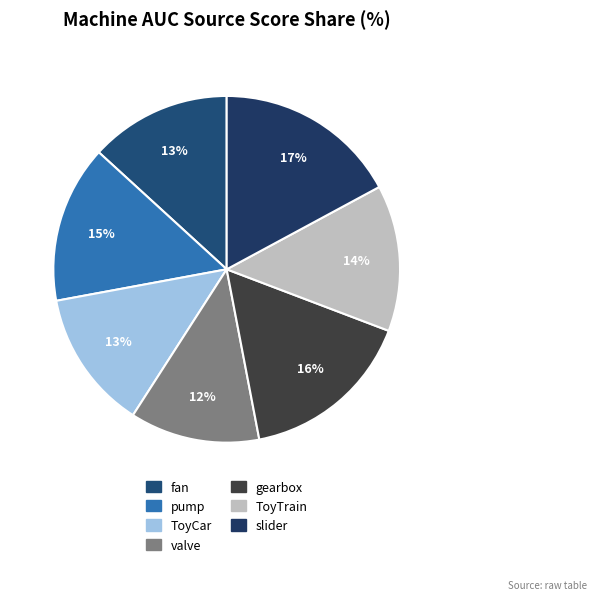

Is valve the majority of the pie?

No